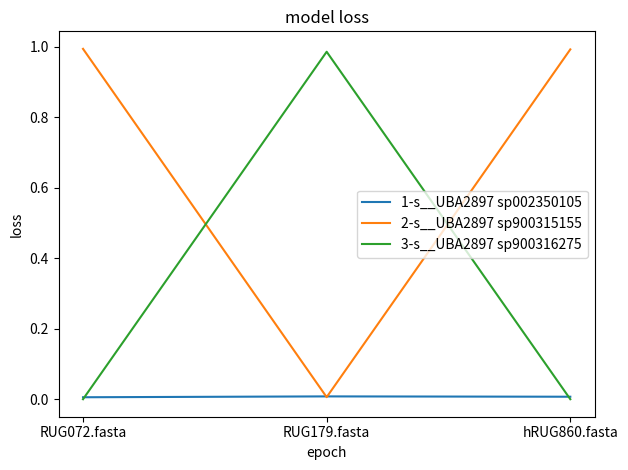

At how many categories does at least one series exceed 0?

3